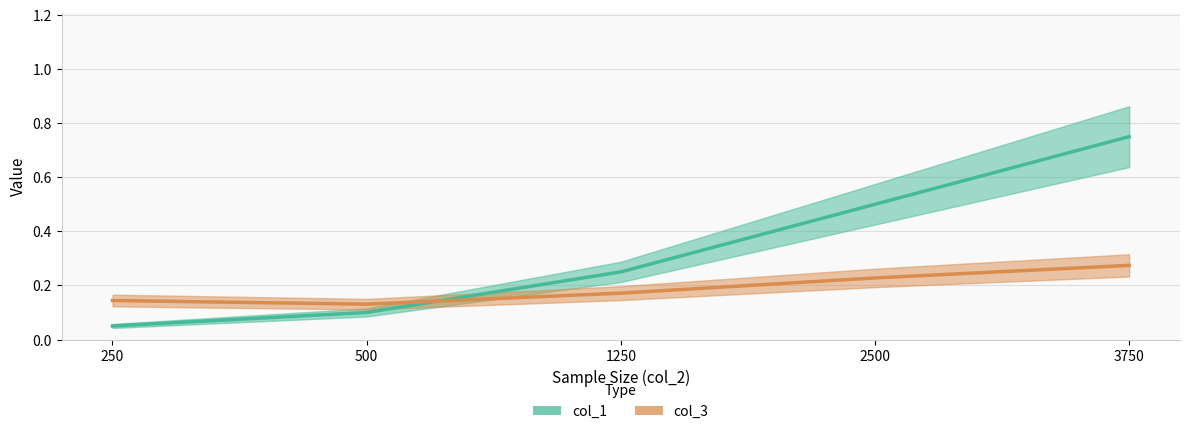

Rank the series by their maximum value, from highest to lowest.

col_1, col_3